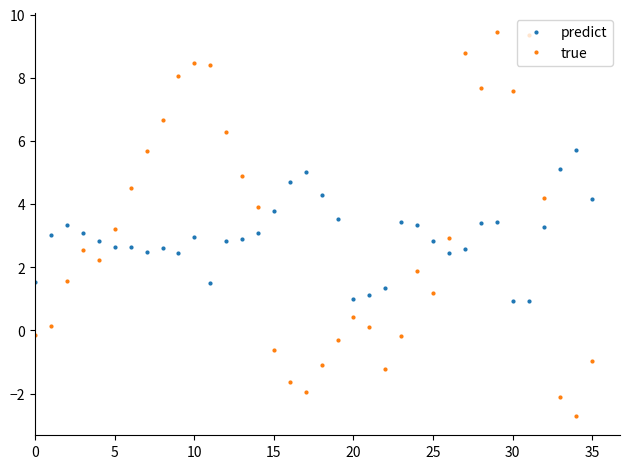

Which series has the widest spread of values?

true